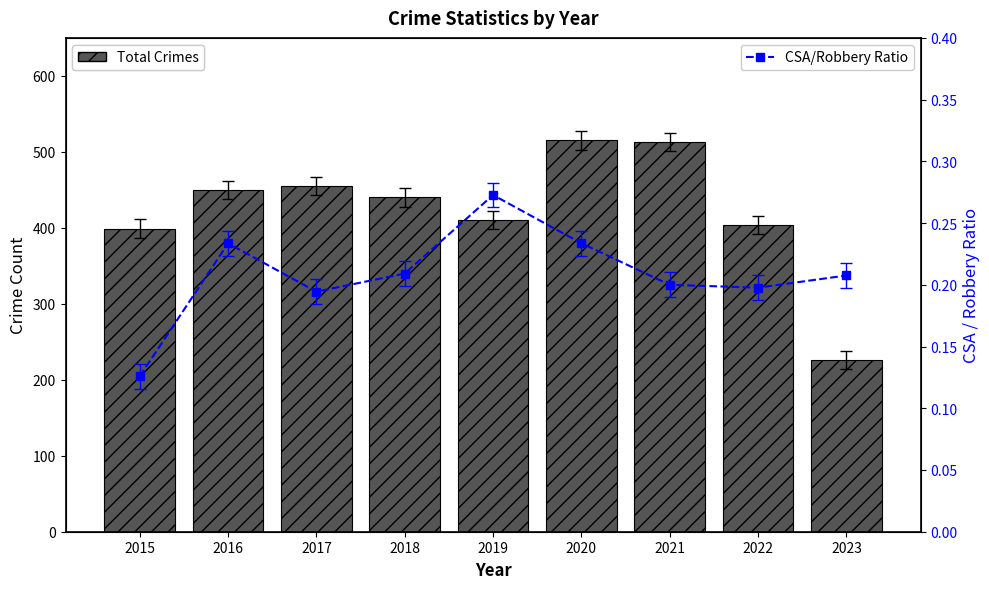

What is the approximate value of Total Crimes at 2017?

455.0